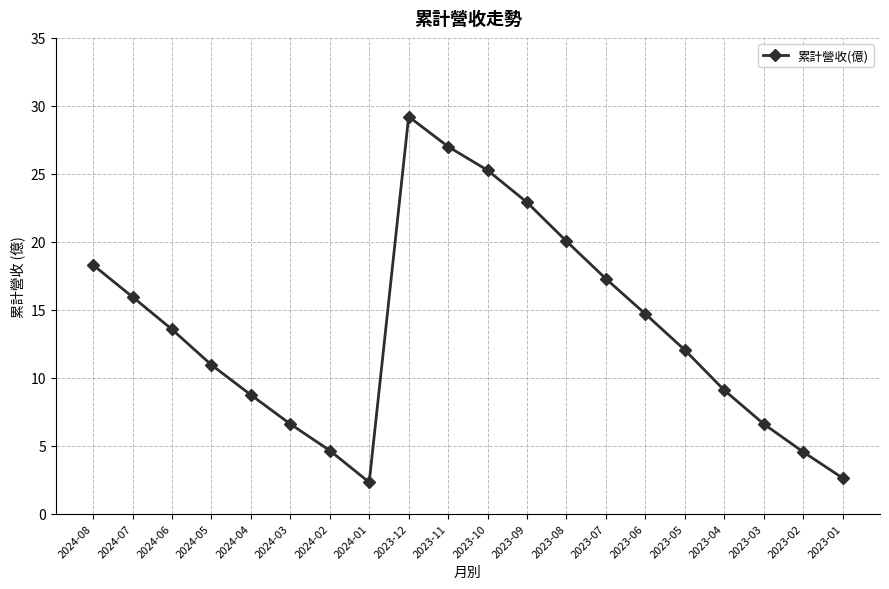

What is the difference between the values at 2024-03 and 2023-07?

10.7